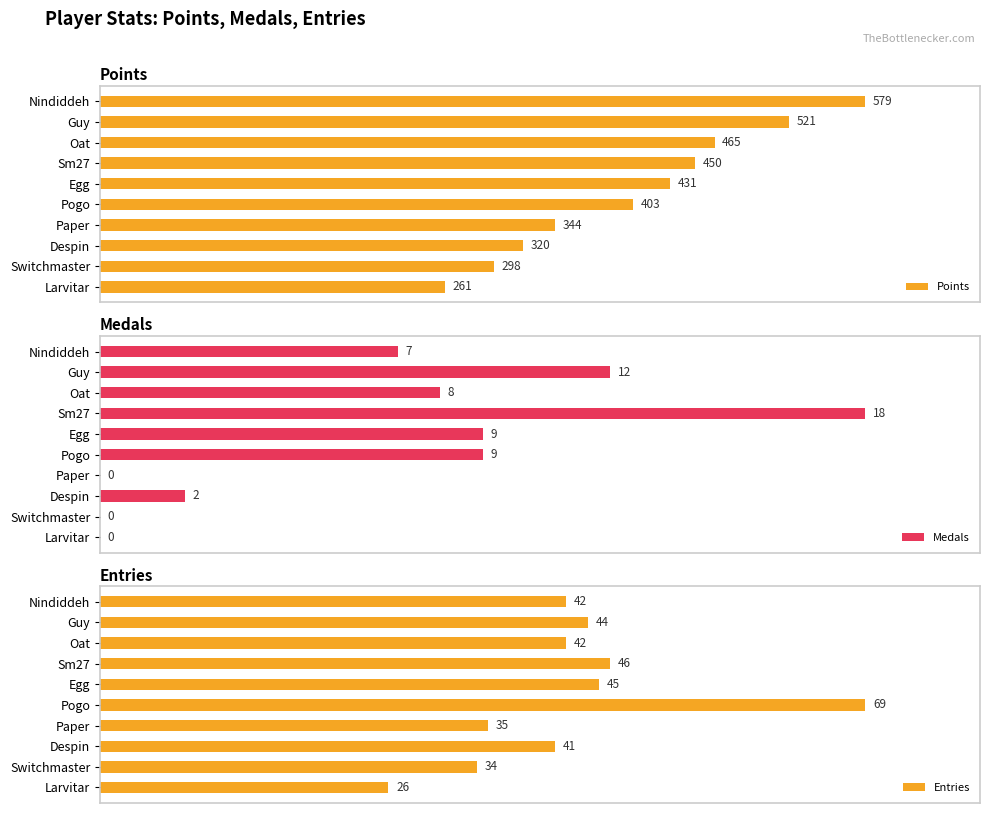

Rank the categories by Points value from highest to lowest.

Nindiddeh, Guy, Oat, Sm27, Egg, Pogo, Paper, Despin, Switchmaster, Larvitar